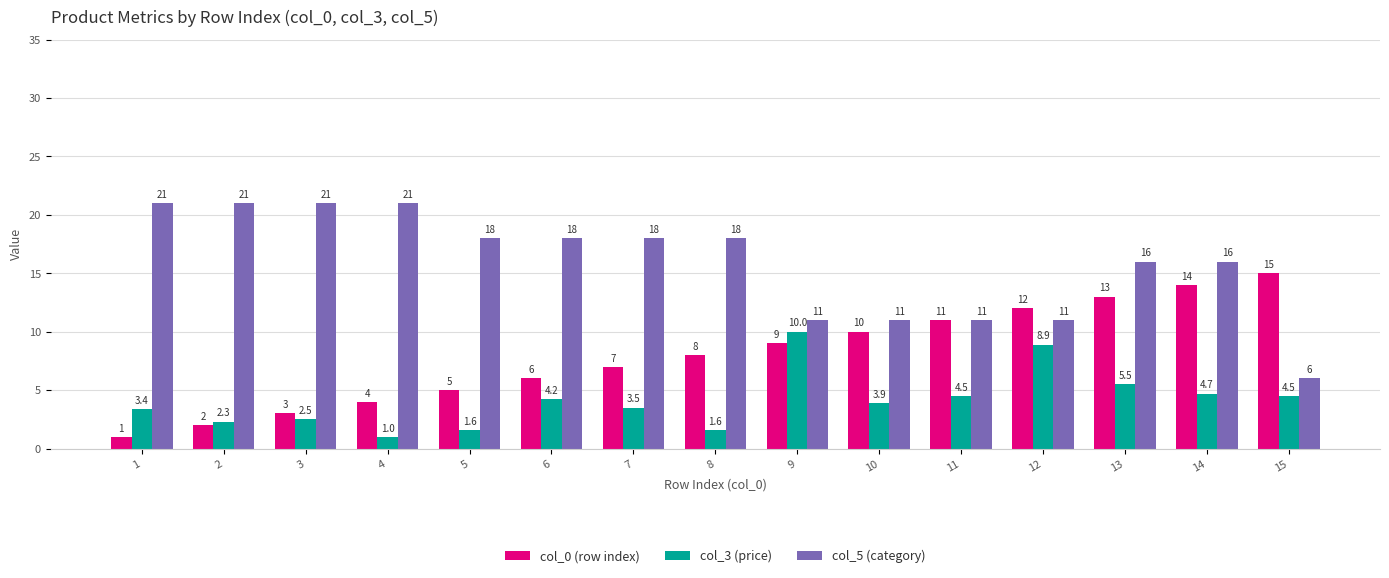

What is the spread (max minus min) of values at 8?

16.4